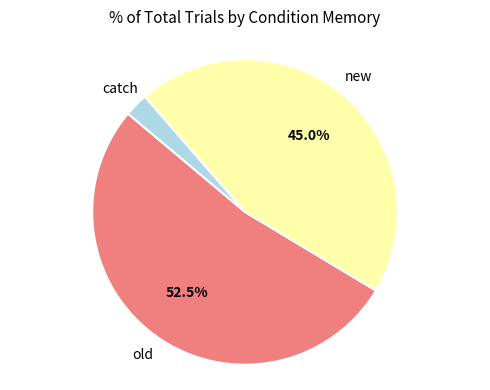

How many slices are in this pie chart?

3